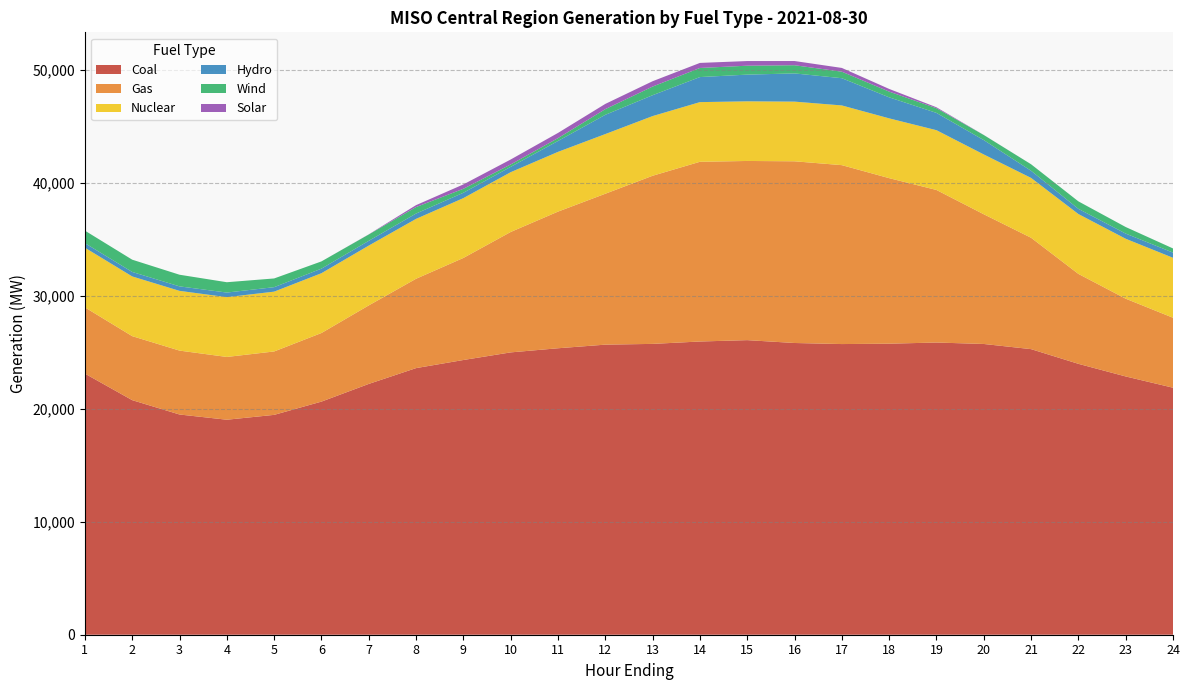

Reading right to left, what are all the values shown in this chart?

Coal: 21864.1	22860.4	23978.4	25278.5	25735.3	25863.2	25761.1	25727.3	25821.8	26074.6	25954.0	25742.8	25676.0	25355.8	24990.4	24316.3	23598.5	22198.6	20633.5	19460.1	19030.1	19492.5	20762.8	23110.6
Gas: 6192.9	6883.9	7959.5	9859.4	11481.6	13504.2	14652.1	15836.9	16083.0	15859.5	15907.5	14882.0	13356.5	12094.6	10657.4	9033.4	7909.2	6950.2	6071.7	5612.5	5556.8	5656.9	5665.3	5865.5
Nuclear: 5306.6	5304.6	5299.5	5295.9	5293.9	5291.7	5293.0	5285.1	5282.2	5279.3	5281.0	5282.8	5282.4	5288.4	5292.6	5296.2	5301.0	5294.8	5293.4	5295.1	5292.6	5288.1	5285.9	5281.8
Hydro: 459.4	459.0	459.1	633.1	1271.2	1529.4	1860.4	2410.4	2496.6	2363.3	2217.7	1847.0	1703.3	964.7	471.5	473.7	472.0	422.3	404.8	395.4	406.9	396.6	397.3	401.2
Wind: 367.6	579.3	661.2	574.9	450.1	414.4	506.0	577.5	725.1	789.4	805.3	765.3	502.7	253.6	213.6	351.6	573.3	560.7	640.4	771.6	914.6	1030.8	1084.6	1108.6
Solar: 0.4	0.5	0.6	0.4	5.0	83.3	238.5	331.6	372.1	412.2	447.0	472.6	462.6	458.6	437.8	386.2	170.4	11.6	0.3	0.2	0.2	0.1	0.1	0.1